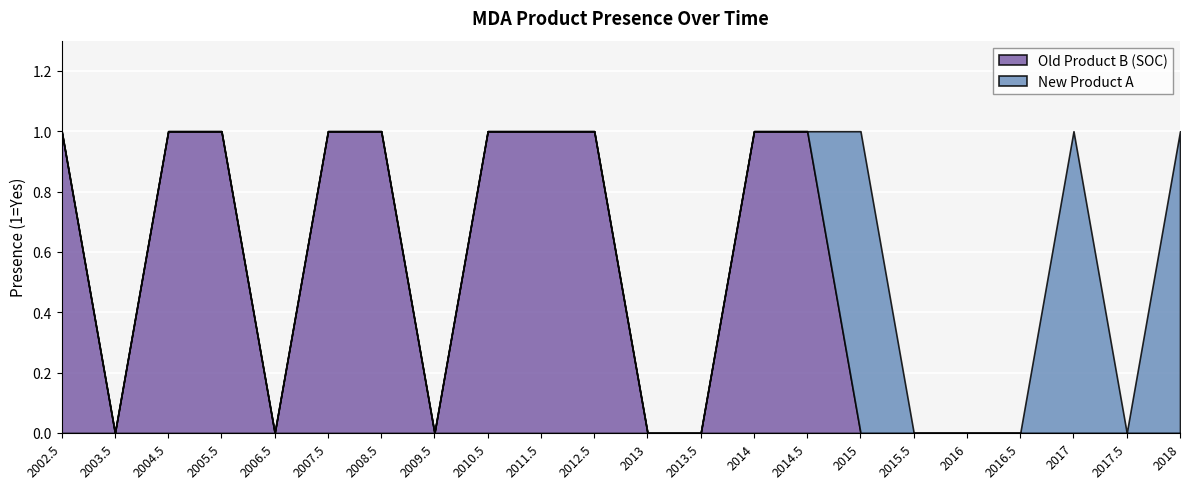

How many series are shown in this chart?

2